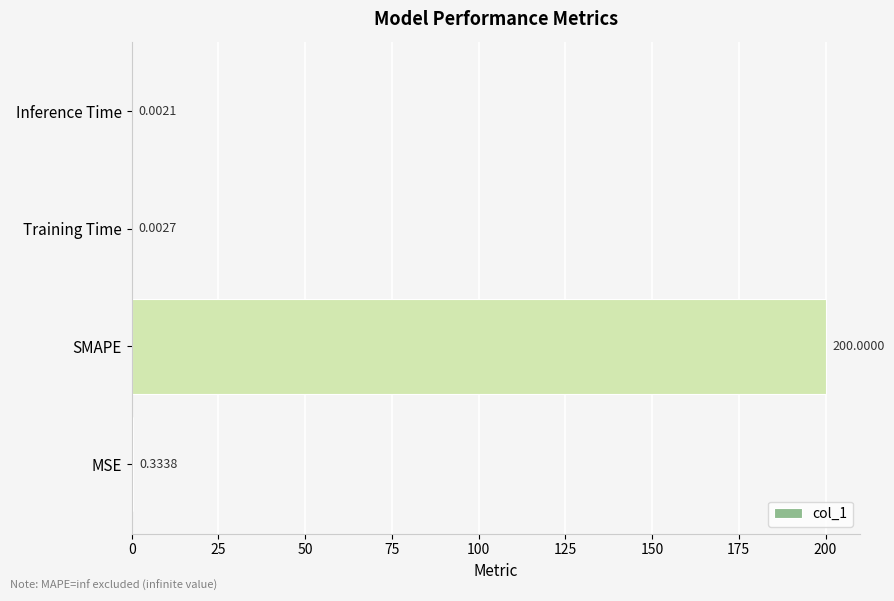

Between Inference Time and SMAPE, which is larger?

SMAPE